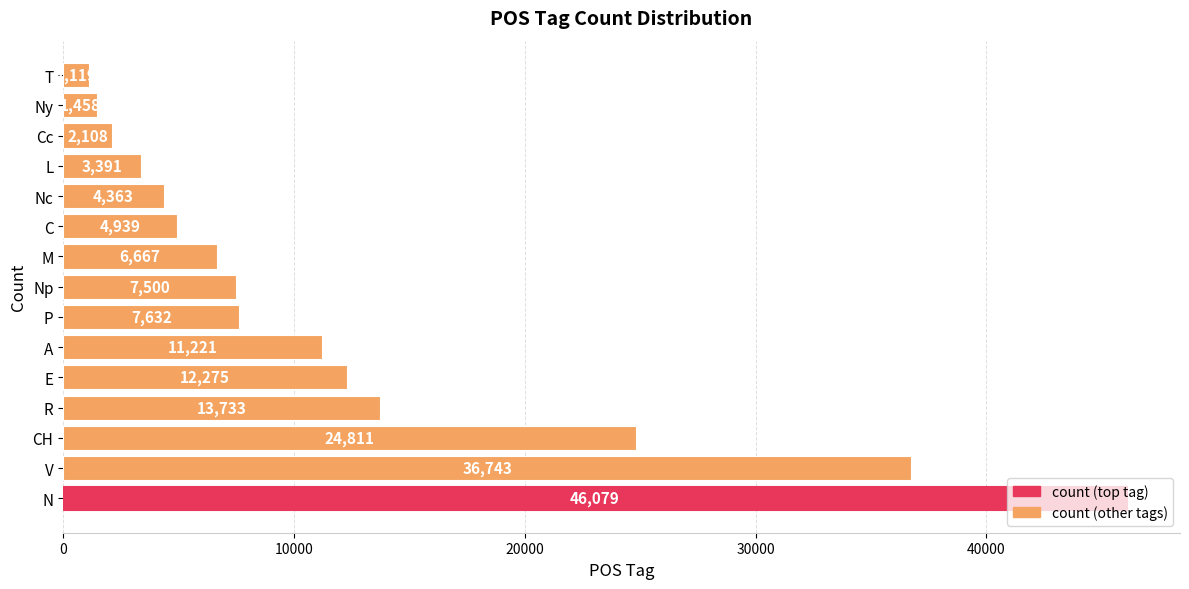

Which label corresponds to the smallest value in the chart?

T